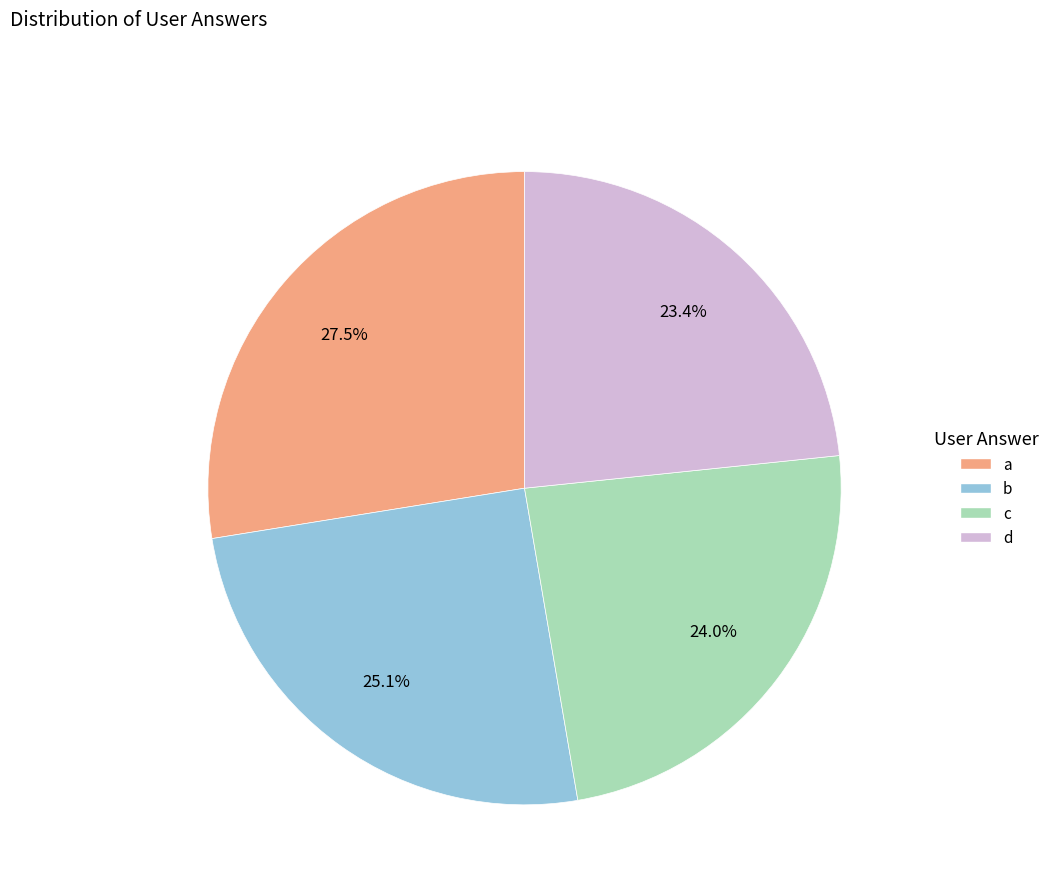

What percentage do b and d together represent?

48.5%